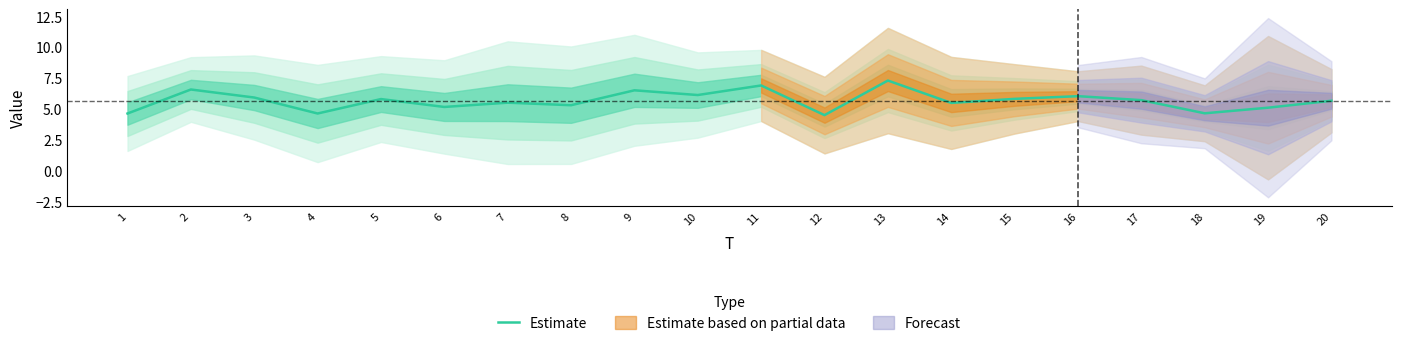

What is the smallest value displayed?

4.5